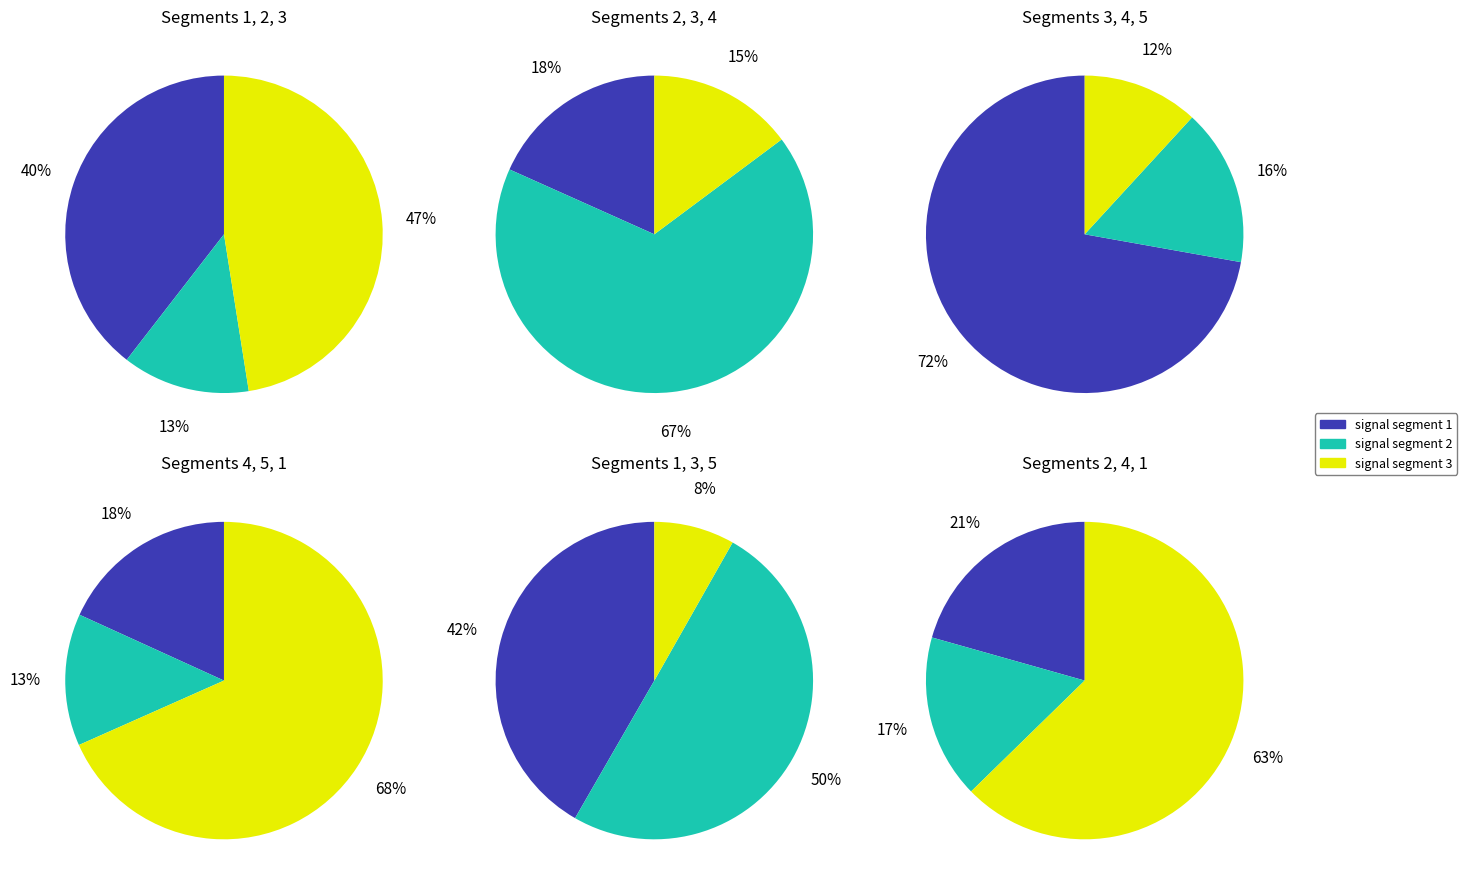

Does signal segment 3 account for over 50% of the chart?

No